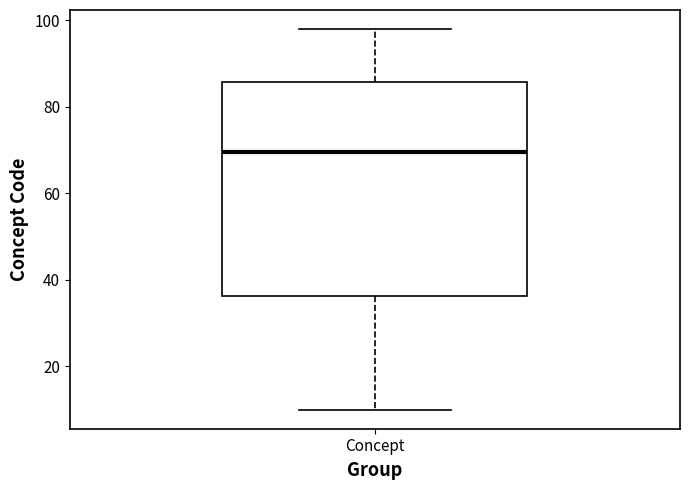

Read this box plot against the y-axis: the position of the median line, the range covered by the box, and the ends of both whiskers. The values are not printed on the chart, so give them approximately, as read against the axis.

median 70, box 36 to 86, whiskers 10 to 98